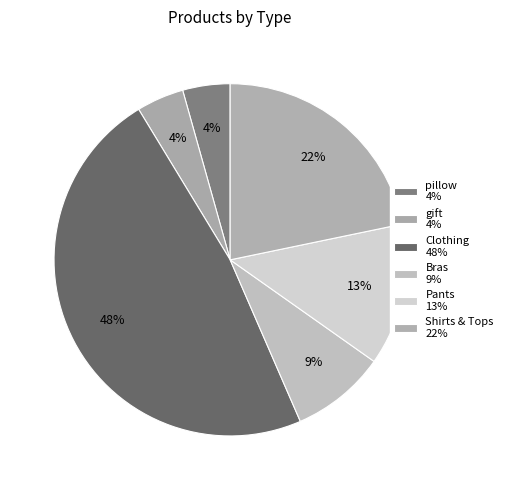

Approximately how many times larger is the value at Shirts & Tops compared to Pants?

1.7